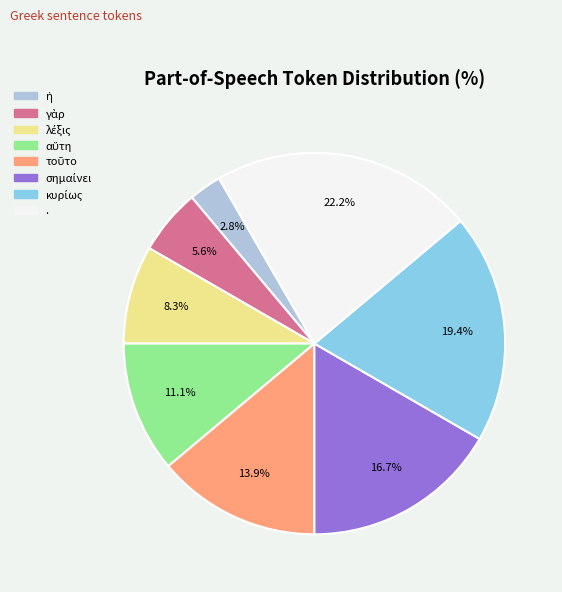

Does . represent more than half of the total?

No